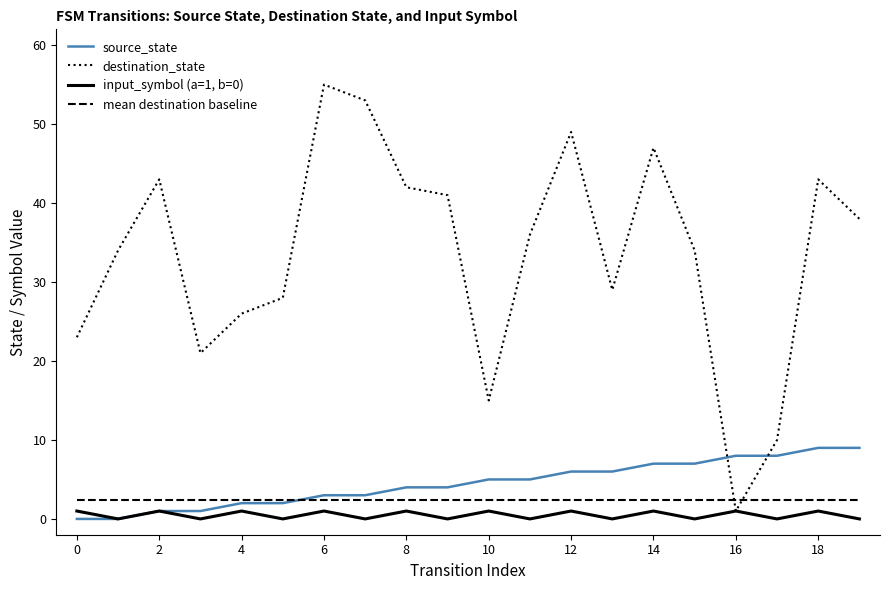

Which series has the widest spread of values?

destination_state